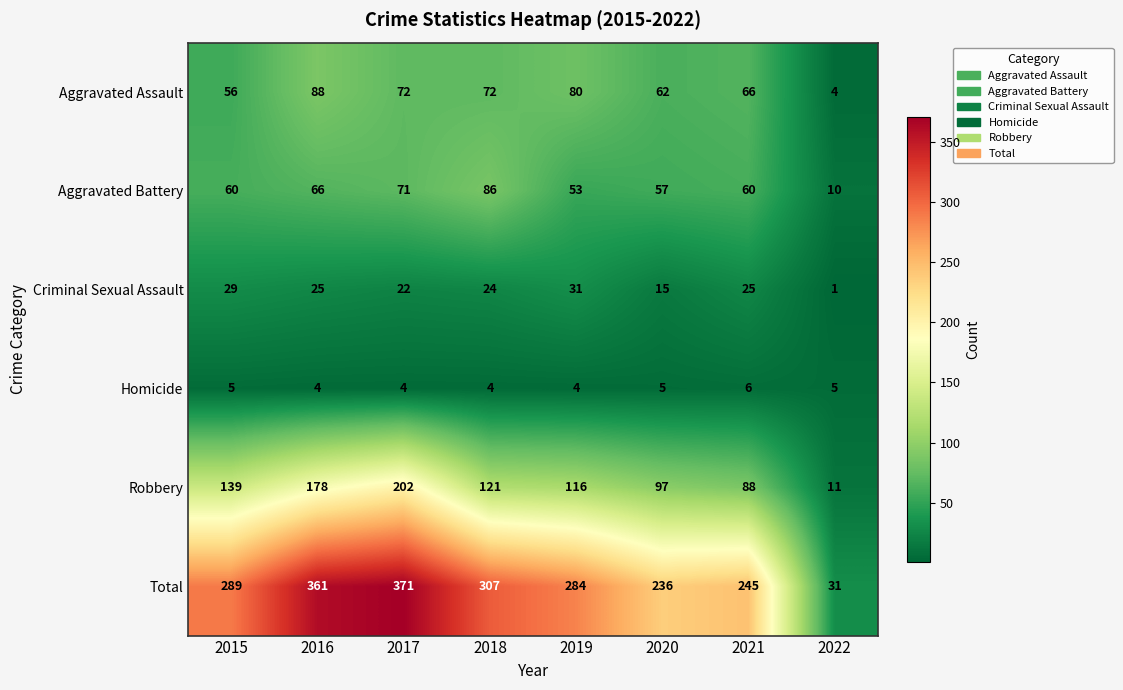

What is the difference between the maximum and second lowest values in the Robbery series?

114